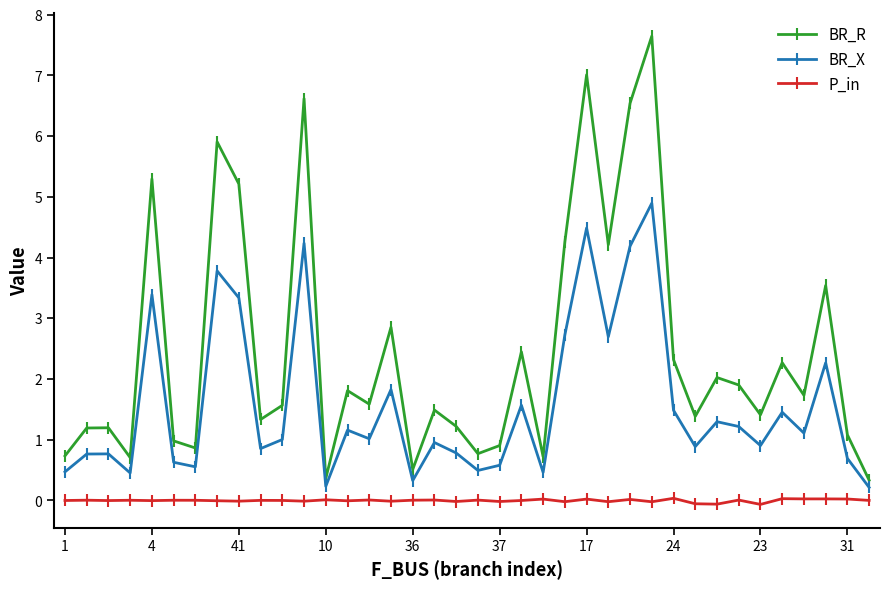

Rank the series by their maximum value, from highest to lowest.

BR_R, BR_X, P_in